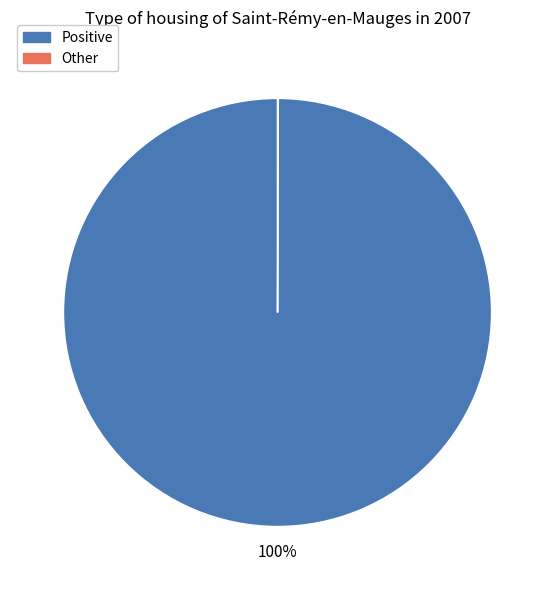

Does any single category account for the majority?

Yes